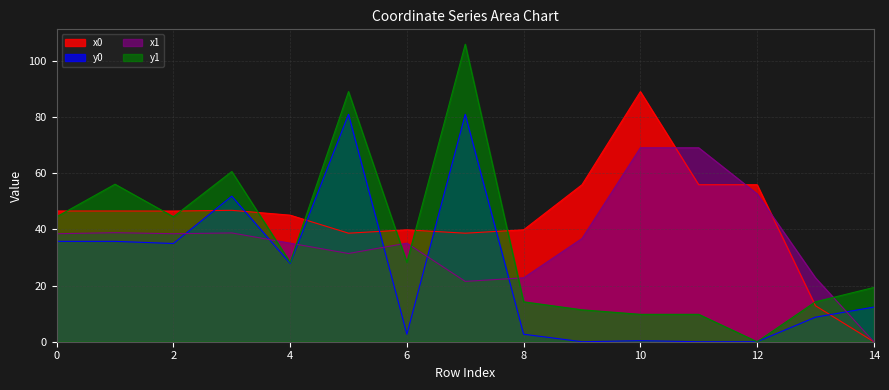

Does the chart have visible grid lines?

Yes